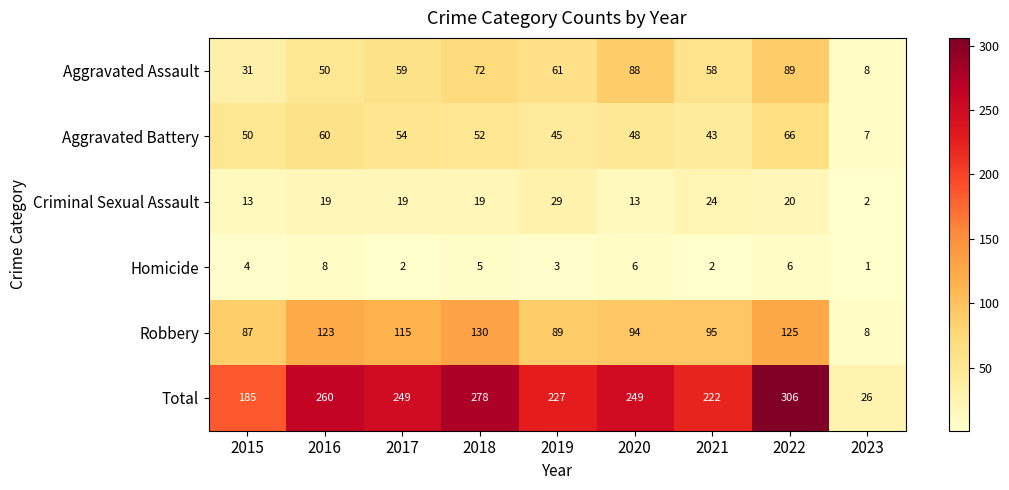

Rank the series at 2016 from lowest to highest value.

Homicide, Criminal Sexual Assault, Aggravated Assault, Aggravated Battery, Robbery, Total